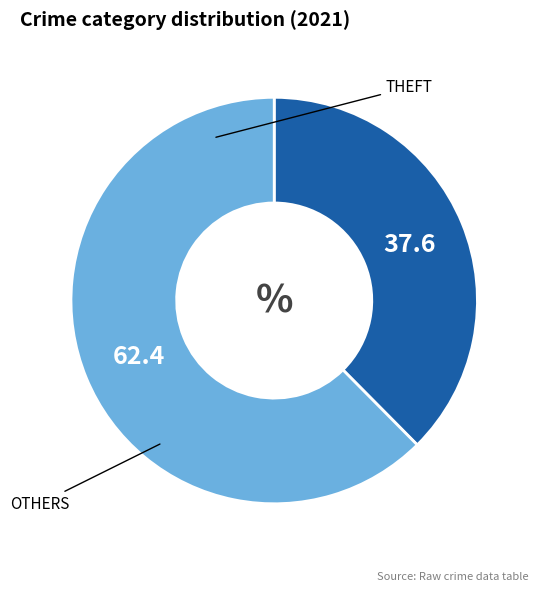

How many slices are in this pie chart?

2